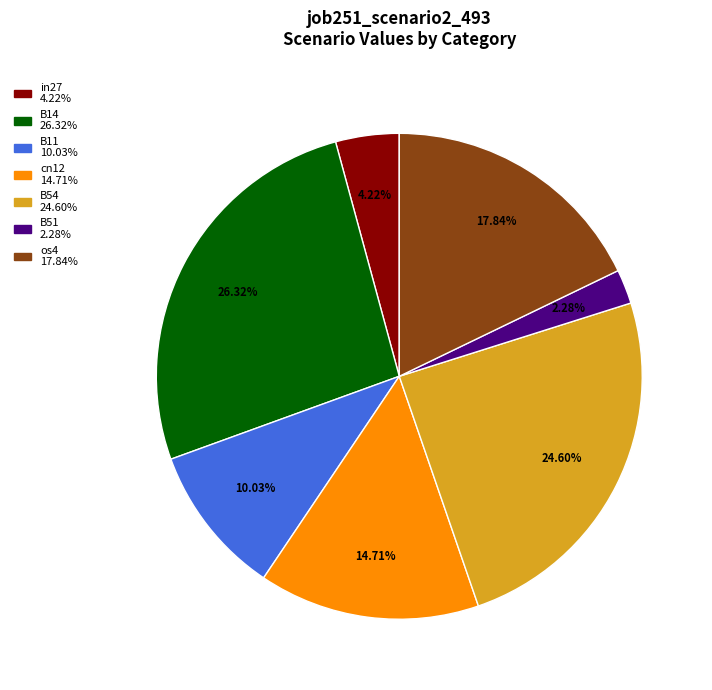

How many slices are in this pie chart?

7